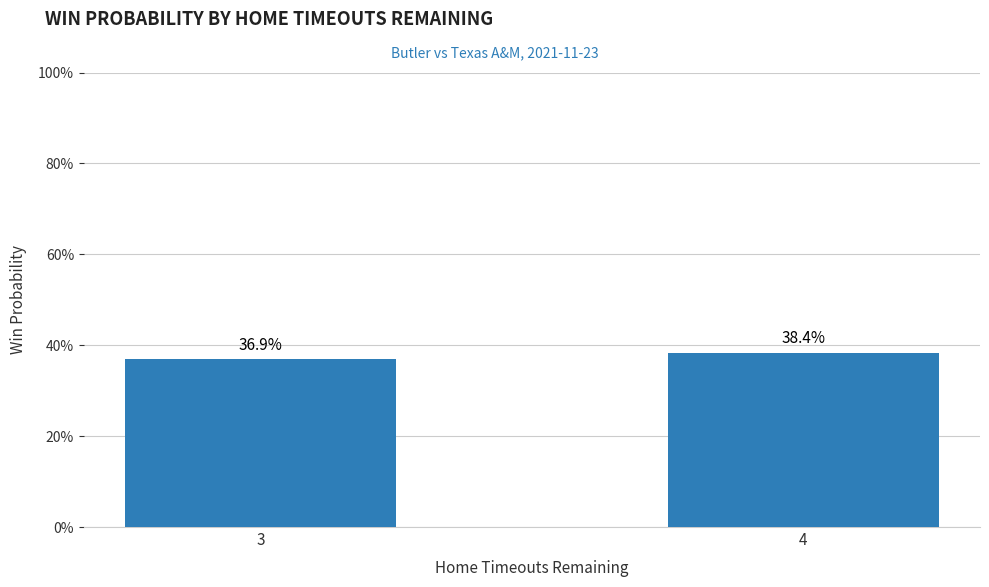

Does the chart contain any negative values?

No